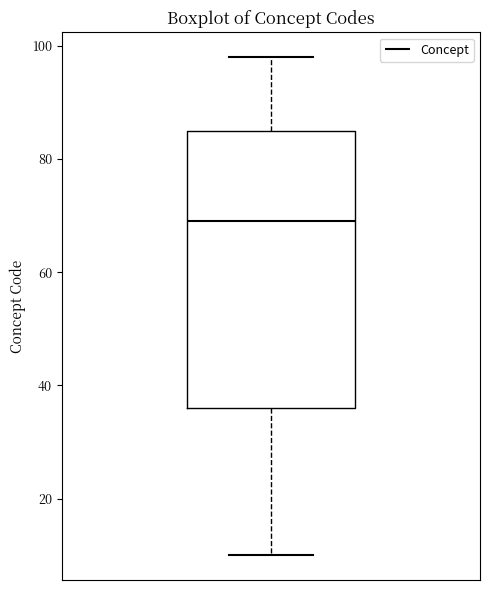

Where does the upper whisker of the box end on the y-axis? The values are not printed on the chart, so give them approximately, as read against the axis.

98